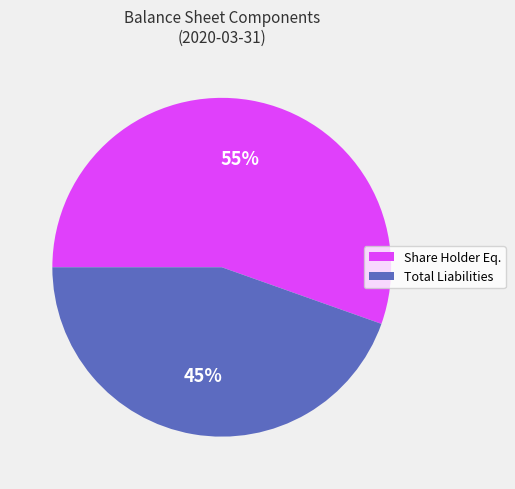

To the nearest percent, what is the average slice percentage?

50%